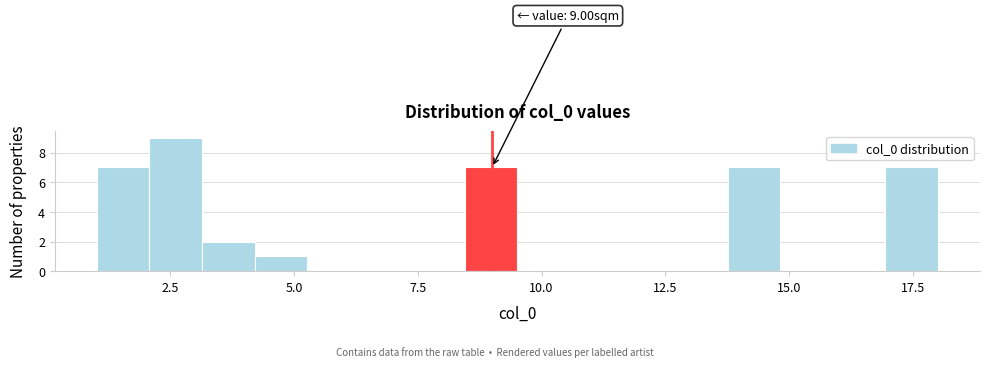

Around what value on the x-axis is the tallest bar? Give the approximate position of its centre, as read against the axis.

2.5